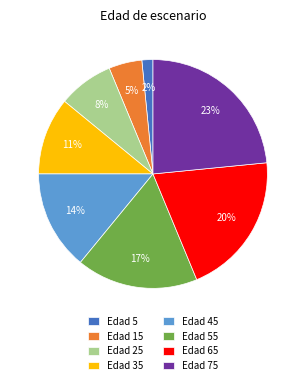

Does any single category account for the majority?

No